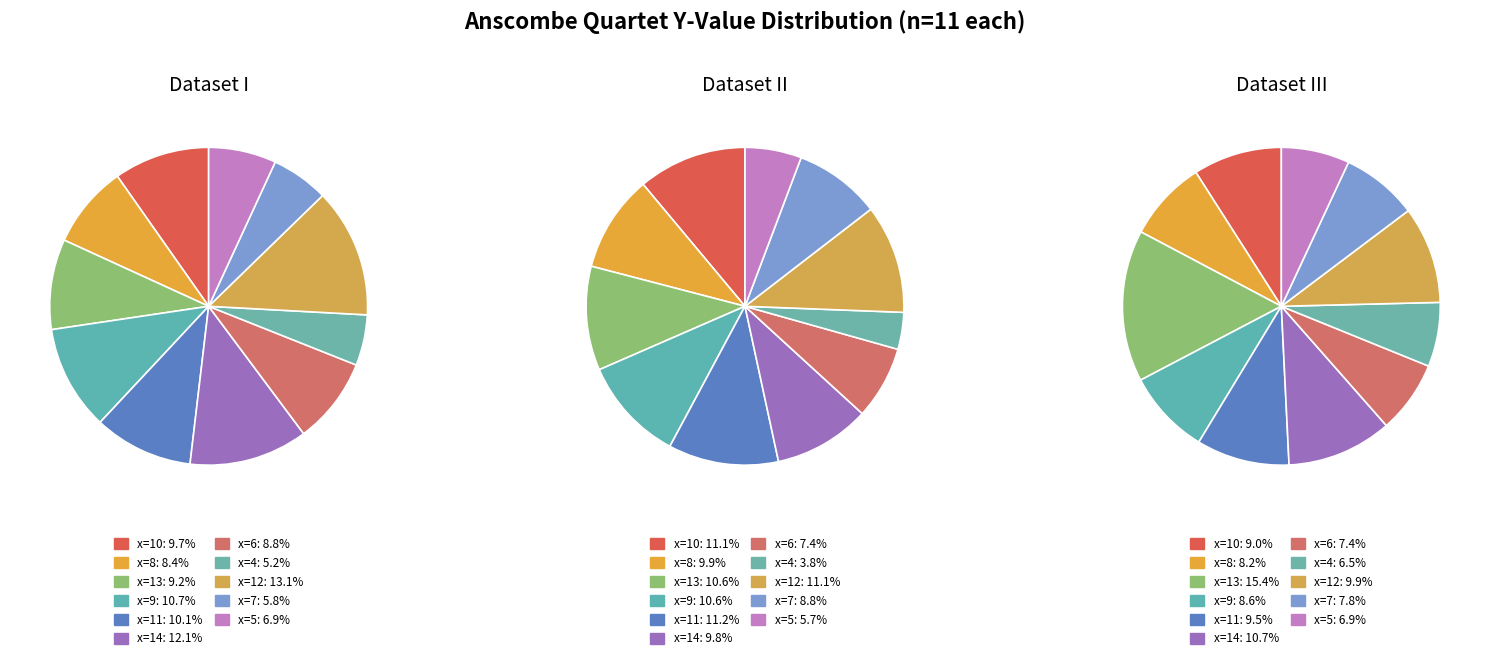

To the nearest percent, what portion does 9 represent?

9%